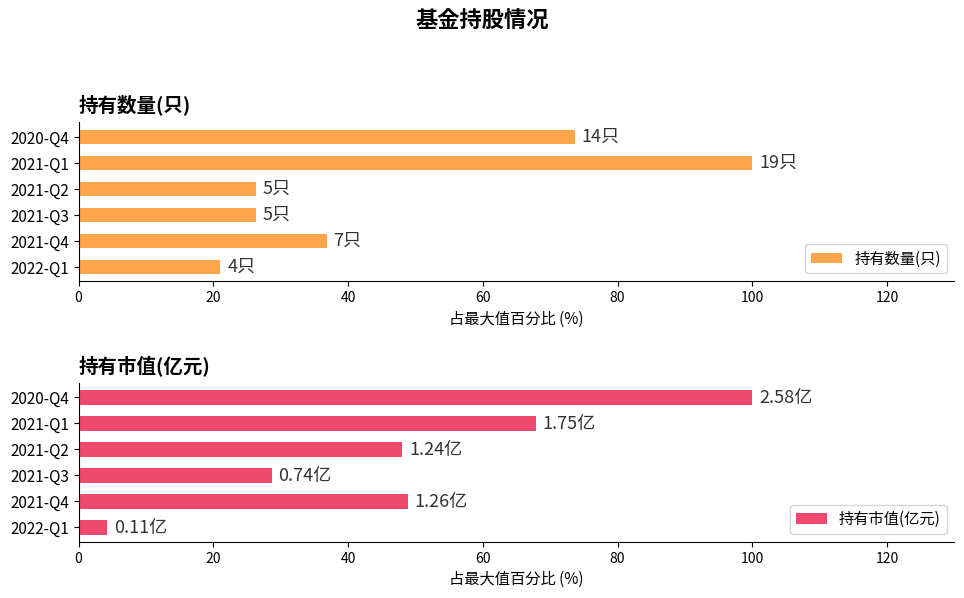

What is the average value of the 持有数量(只) series?

47.4